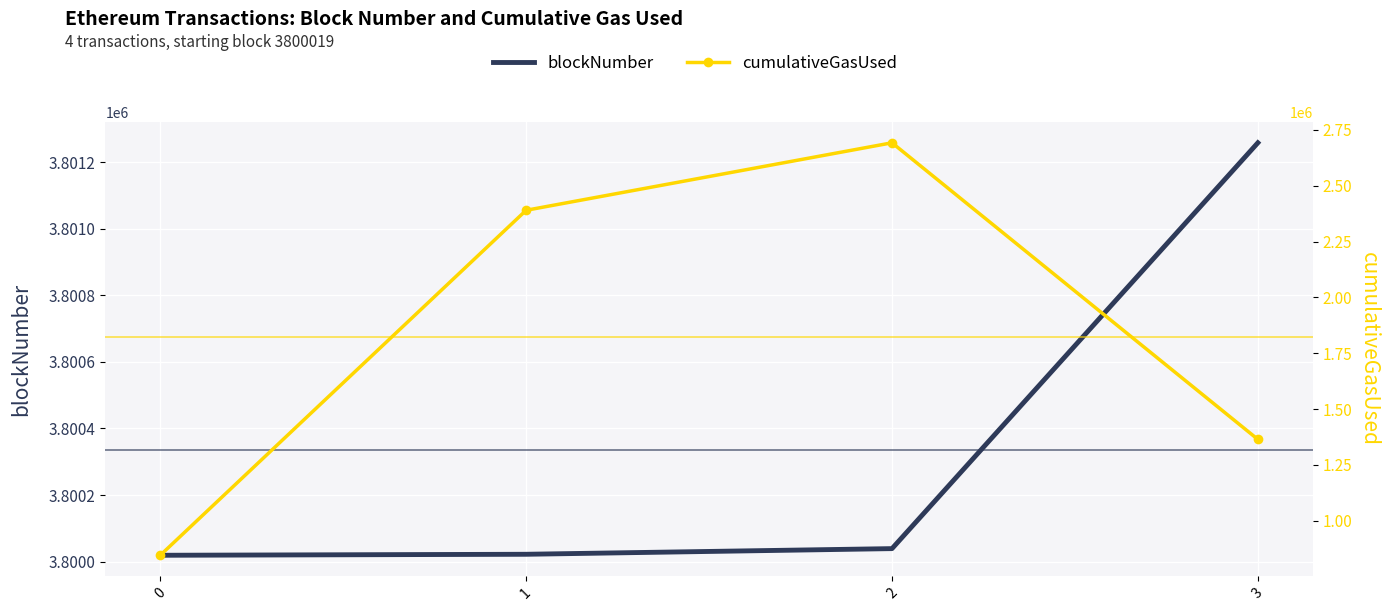

Is the value of cumulativeGasUsed at 2 greater than the value of blockNumber at 1?

No